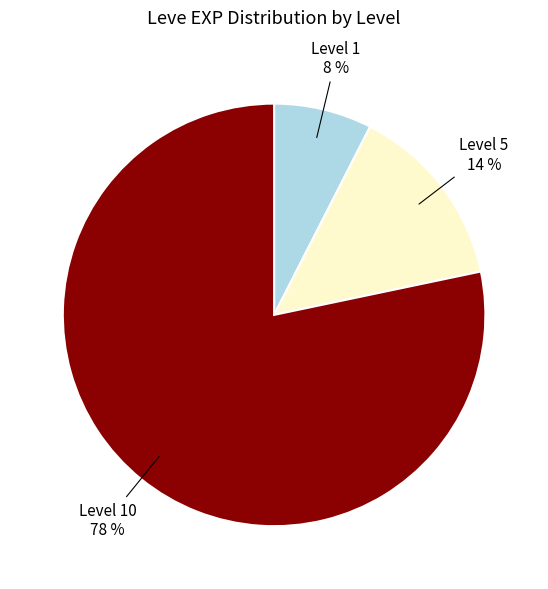

How many segments does this pie chart have?

3